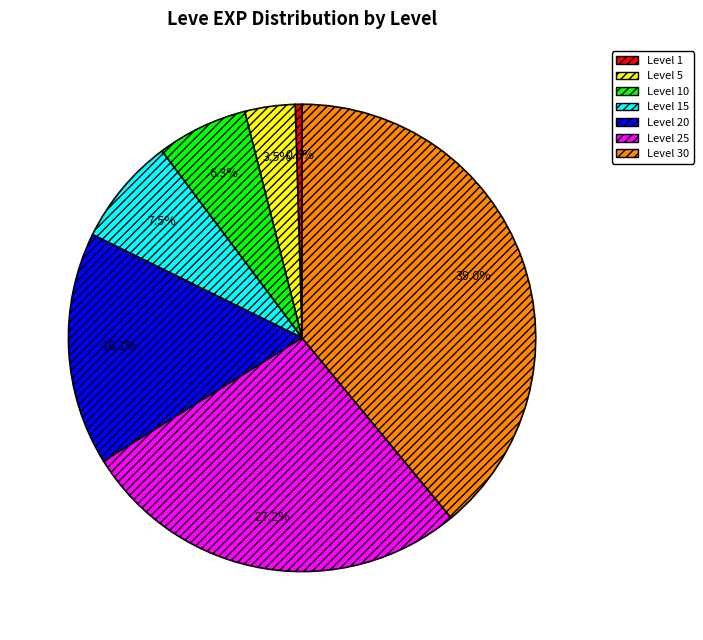

What is the largest slice in the pie chart?

Level 30